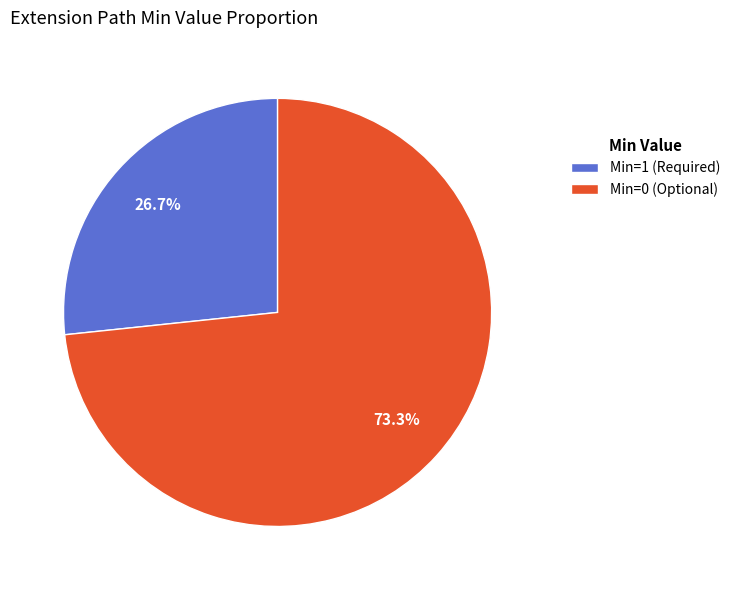

Combined, what portion of the pie is Min=1 (Required) and Min=0 (Optional)?

100.0%